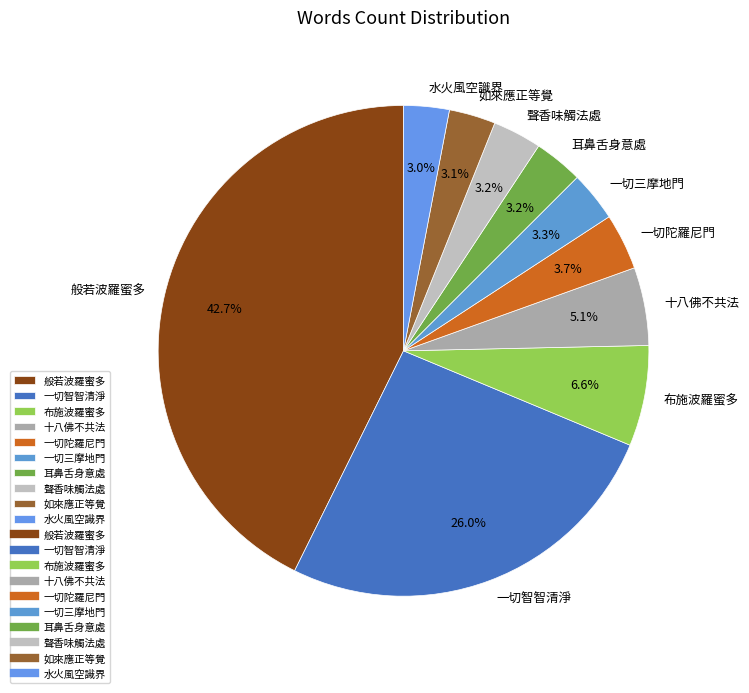

How many slices are in this pie chart?

10